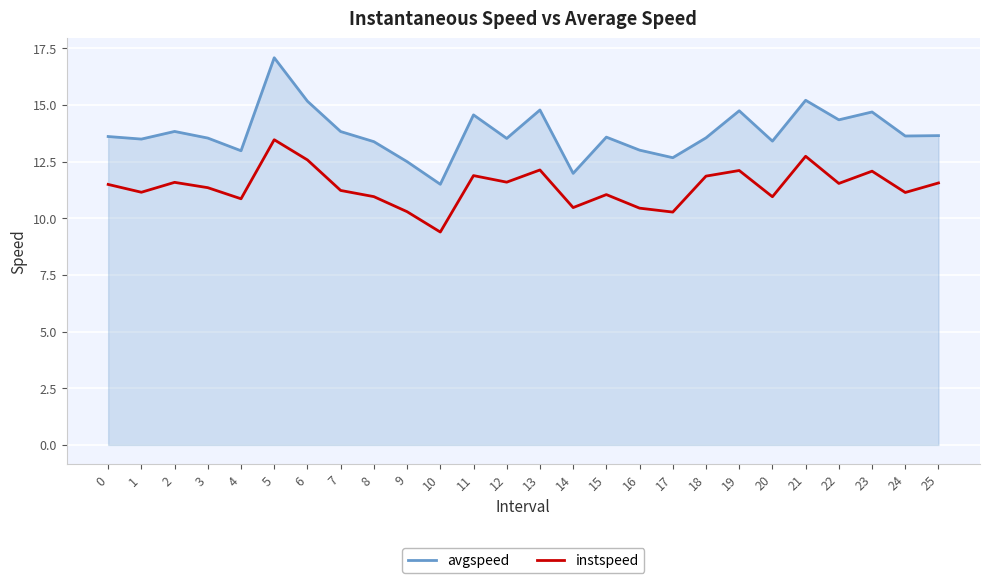

What is the minimum value for instspeed?

9.4